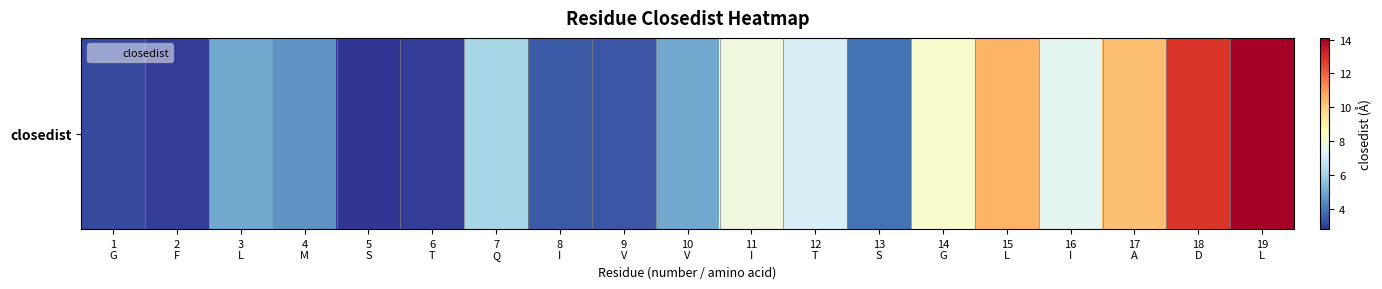

List the labels in order of value, largest first.

19
L, 18
D, 15
L, 17
A, 14
G, 11
I, 16
I, 12
T, 7
Q, 3
L, 10
V, 4
M, 13
S, 8
I, 9
V, 1
G, 6
T, 2
F, 5
S